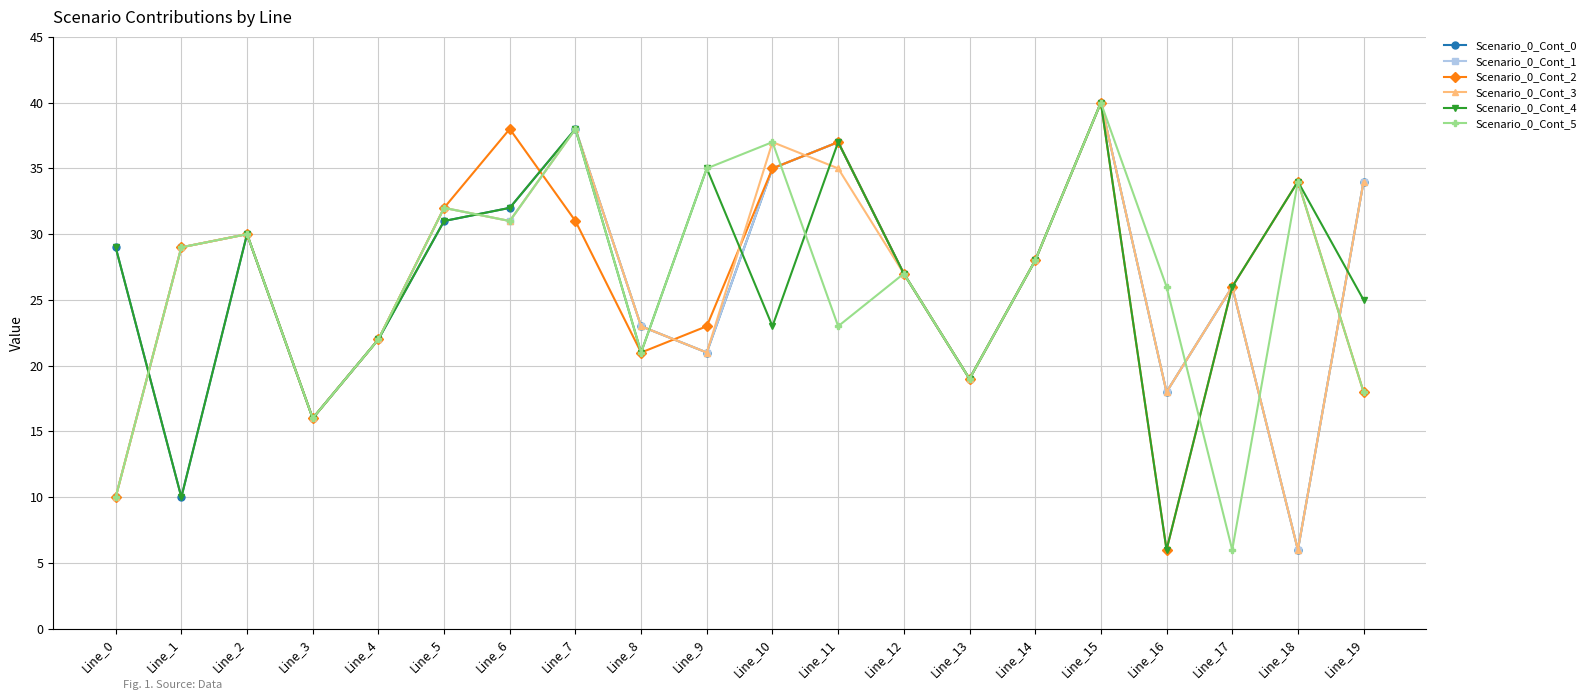

Reading left to right, transcribe all the data shown in this chart.

Scenario_0_Cont_0: 29	10	30	16	22	31	32	38	23	21	35	37	27	19	28	40	18	26	6	34
Scenario_0_Cont_1: 10	29	30	16	22	32	31	38	23	21	35	37	27	19	28	40	18	26	6	34
Scenario_0_Cont_2: 10	29	30	16	22	32	38	31	21	23	35	37	27	19	28	40	6	26	34	18
Scenario_0_Cont_3: 10	29	30	16	22	32	31	38	23	21	37	35	27	19	28	40	18	26	6	34
Scenario_0_Cont_4: 29	10	30	16	22	31	32	38	21	35	23	37	27	19	28	40	6	26	34	25
Scenario_0_Cont_5: 10	29	30	16	22	32	31	38	21	35	37	23	27	19	28	40	26	6	34	18